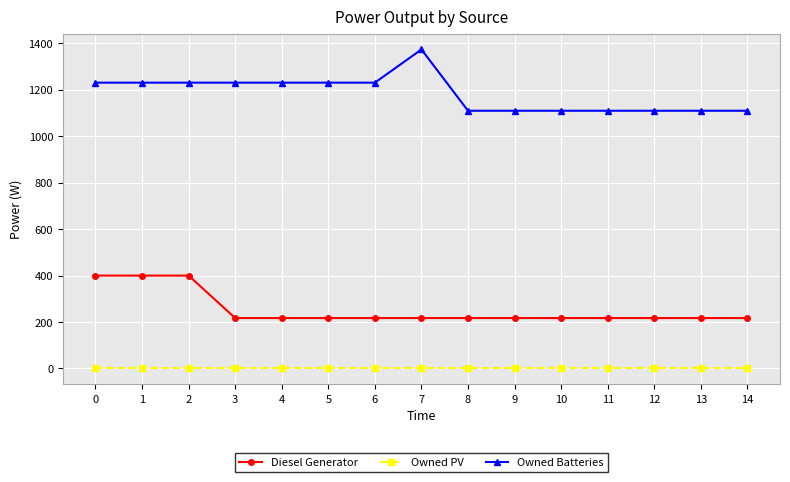

What are all the series names shown in the legend?

Diesel Generator, Owned PV, Owned Batteries